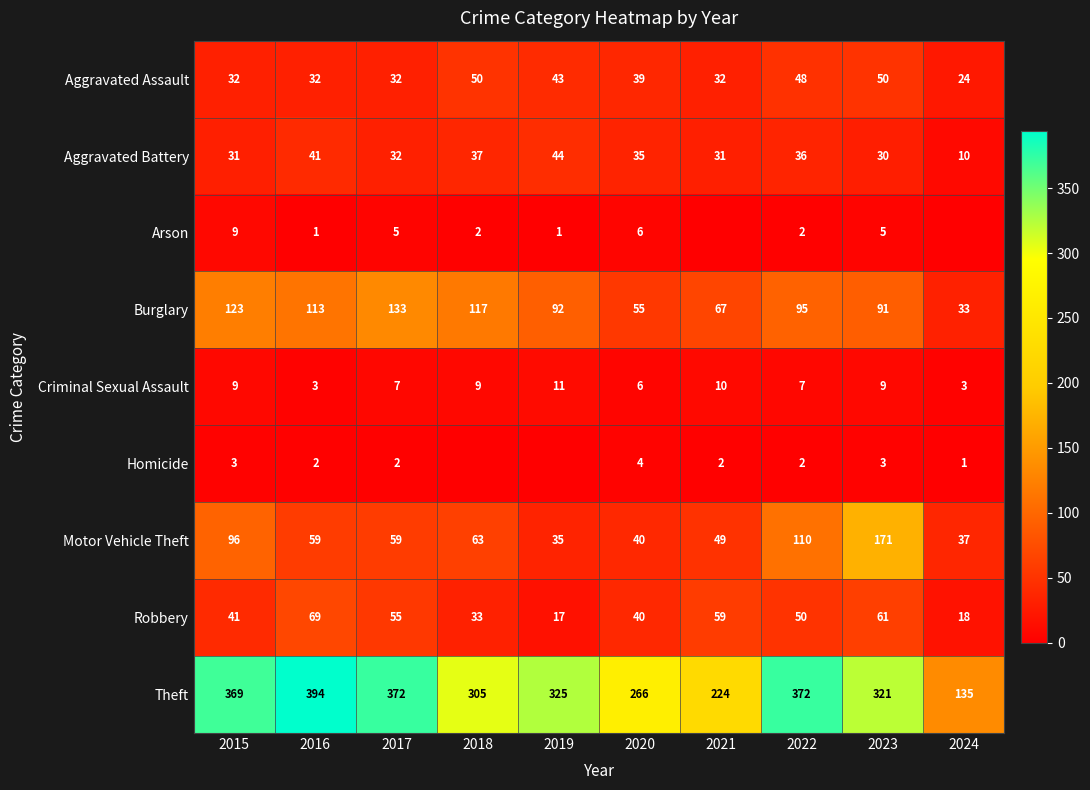

Count the Criminal Sexual Assault values in the range 6 to 9.

6